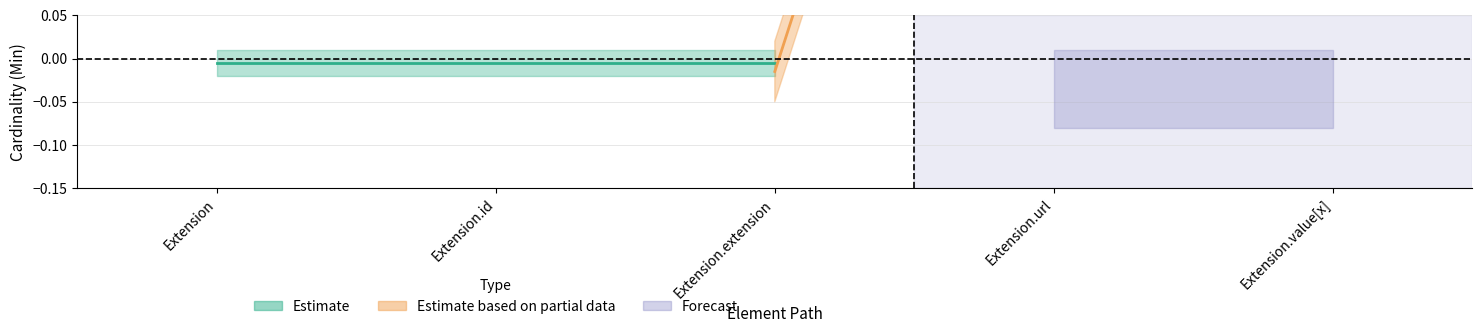

True or false: Min and Base Min cross at least once.

False